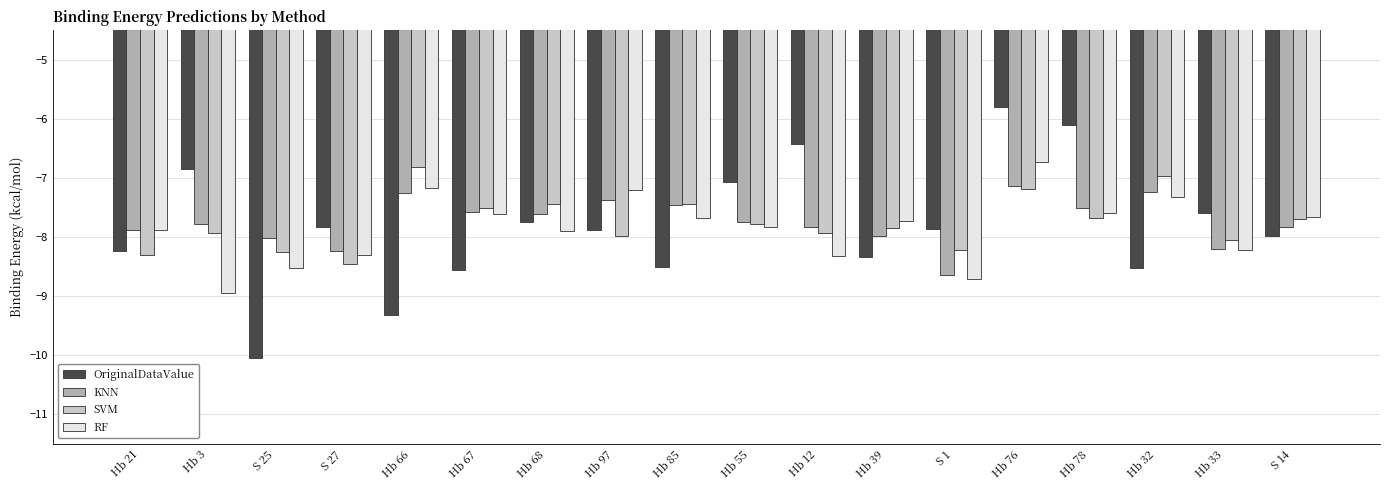

What is the total value across all series at Hb 12?

-30.5